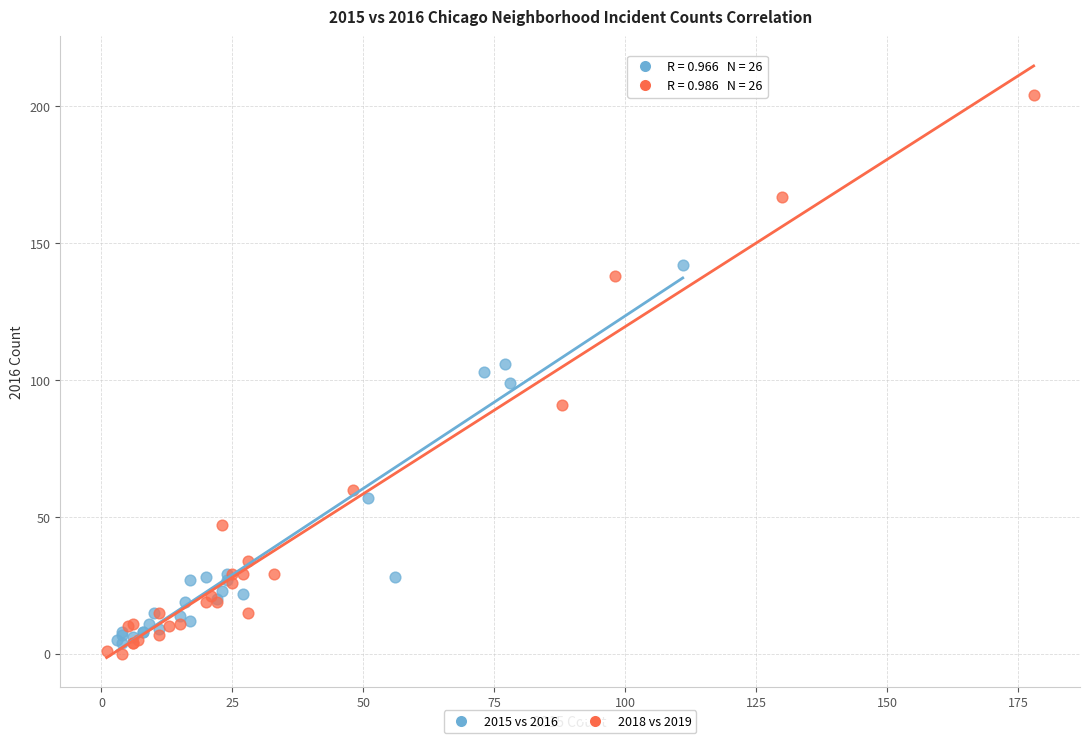

Which series has the largest Y range (max minus min)?

2018 vs 2019